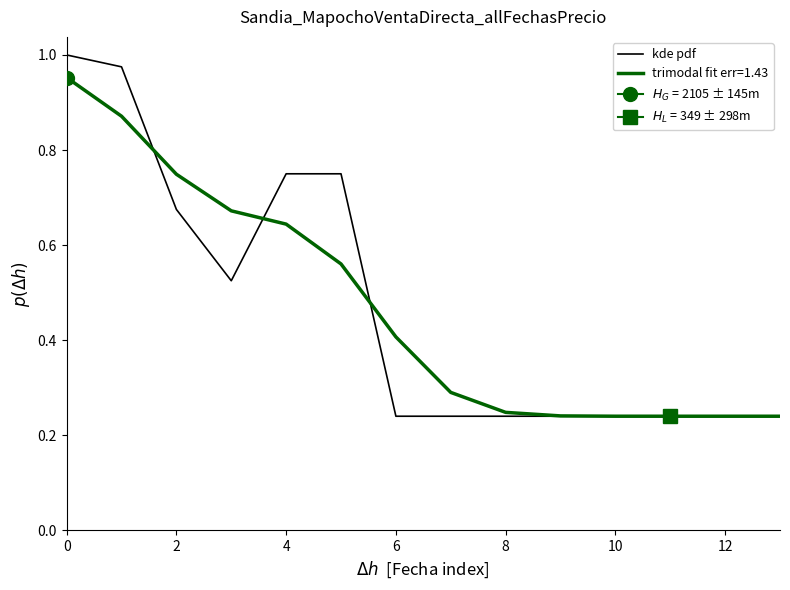

Is it true that trimodal fit err=1.43 equals 0.4 at 12?

False